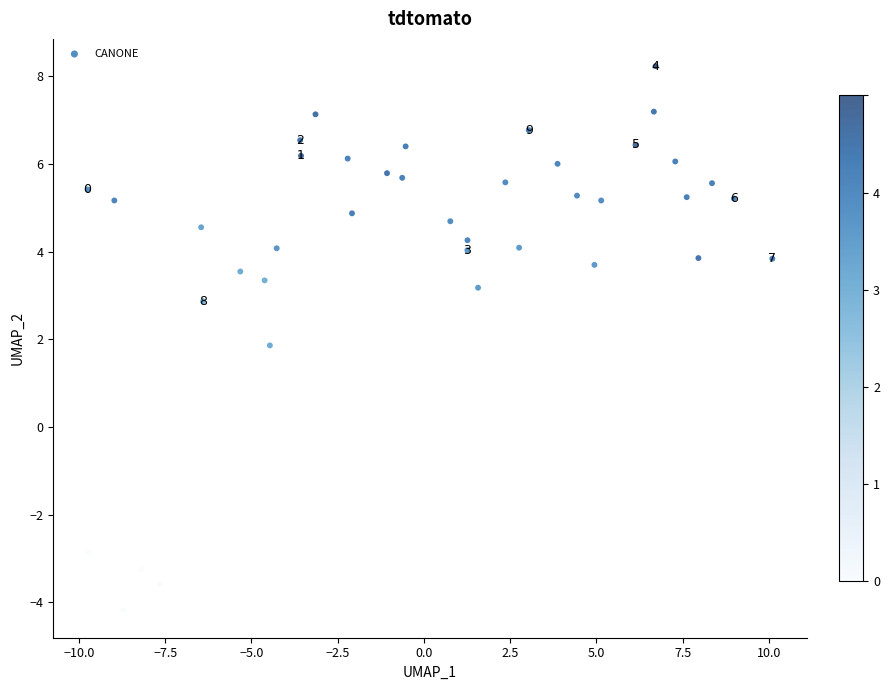

What Y value in the scatter plot is closest to 2?

1.9